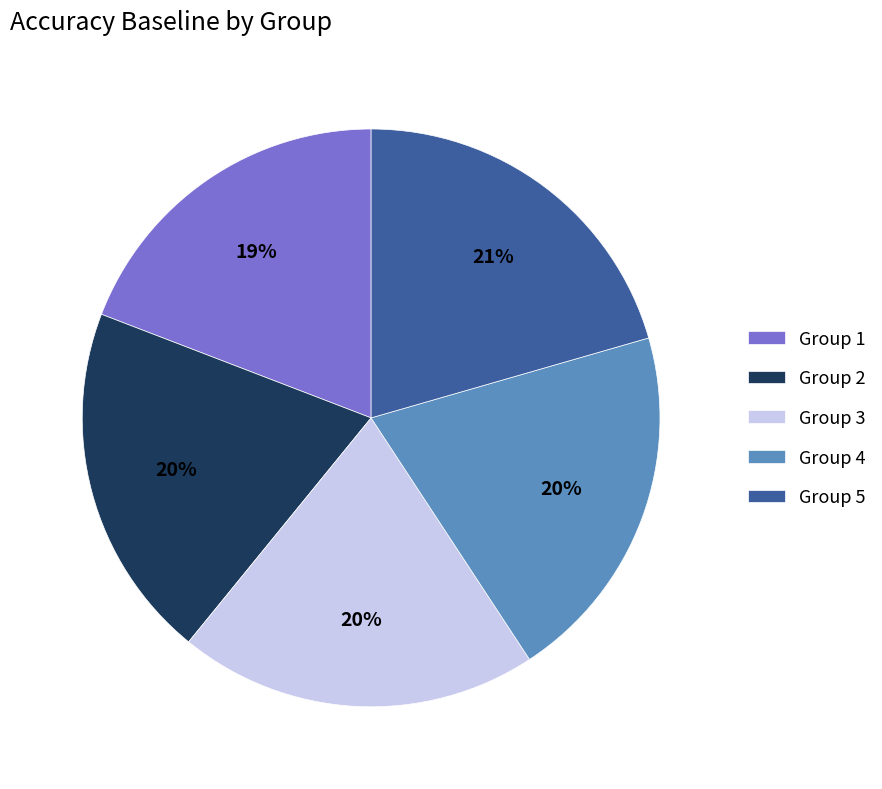

Which slice is the smallest?

Group 1